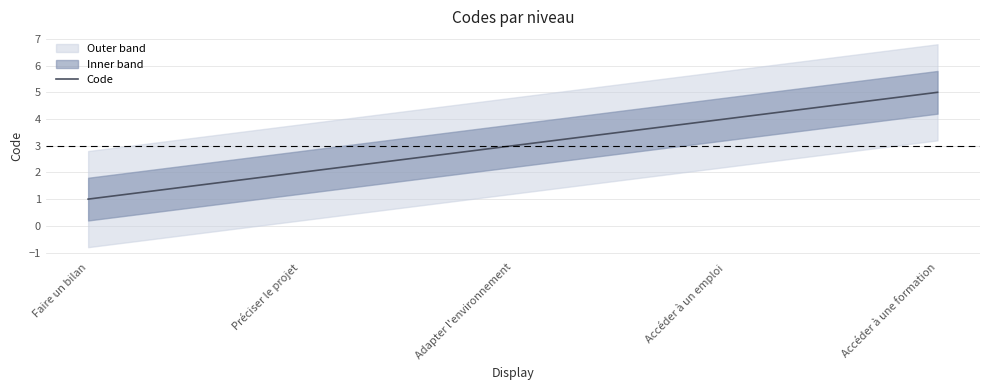

True or false: there are more than 0 points higher than both neighbors.

False